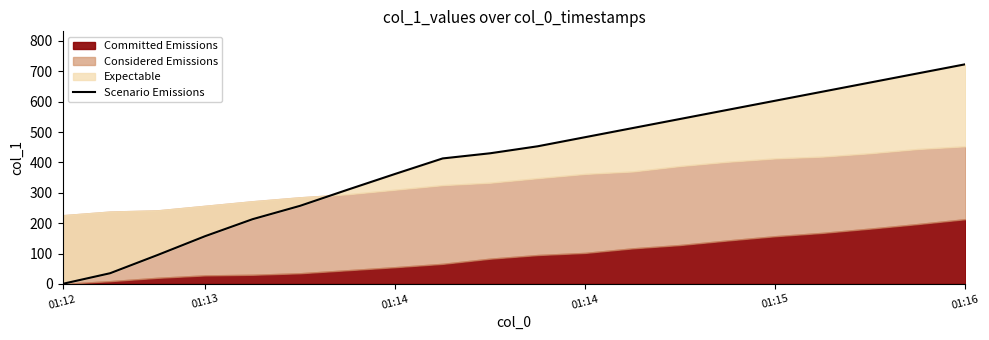

What is the label of the 1st point from the left?

01:12